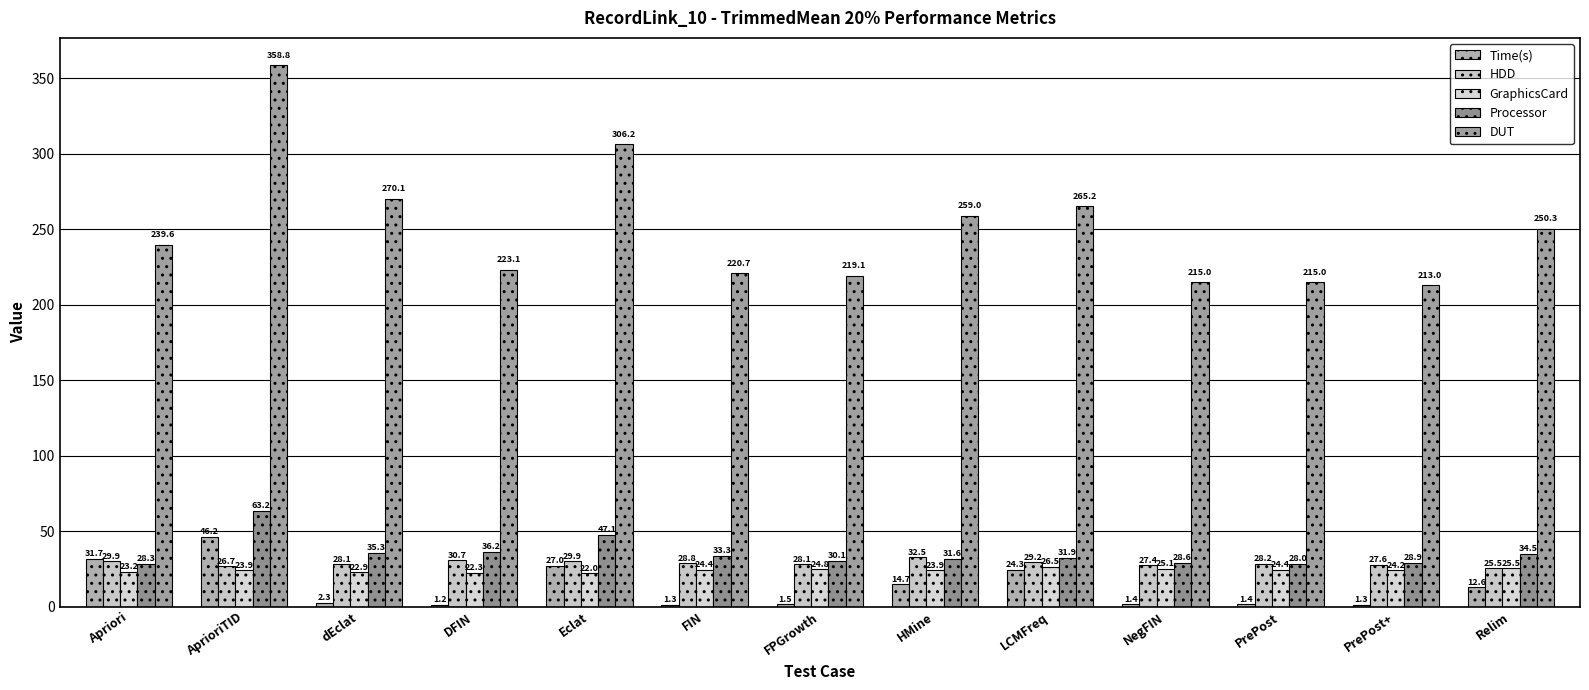

Reading right to left, transcribe all the data shown in this chart.

Time(s): Relim=12.6	PrePost+=1.3	PrePost=1.4	NegFIN=1.4	LCMFreq=24.3	HMine=14.7	FPGrowth=1.5	FIN=1.3	Eclat=27.0	DFIN=1.2	dEclat=2.3	AprioriTID=46.2	Apriori=31.7
HDD: Relim=25.5	PrePost+=27.6	PrePost=28.2	NegFIN=27.4	LCMFreq=29.2	HMine=32.5	FPGrowth=28.1	FIN=28.8	Eclat=29.9	DFIN=30.7	dEclat=28.1	AprioriTID=26.7	Apriori=29.9
GraphicsCard: Relim=25.5	PrePost+=24.2	PrePost=24.4	NegFIN=25.1	LCMFreq=26.5	HMine=23.9	FPGrowth=24.8	FIN=24.4	Eclat=22.0	DFIN=22.3	dEclat=22.9	AprioriTID=23.9	Apriori=23.2
Processor: Relim=34.5	PrePost+=28.9	PrePost=28.0	NegFIN=28.6	LCMFreq=31.9	HMine=31.6	FPGrowth=30.1	FIN=33.3	Eclat=47.1	DFIN=36.2	dEclat=35.3	AprioriTID=63.2	Apriori=28.3
DUT: Relim=250.3	PrePost+=213.0	PrePost=215.0	NegFIN=215.0	LCMFreq=265.2	HMine=259.0	FPGrowth=219.1	FIN=220.7	Eclat=306.2	DFIN=223.1	dEclat=270.1	AprioriTID=358.8	Apriori=239.6